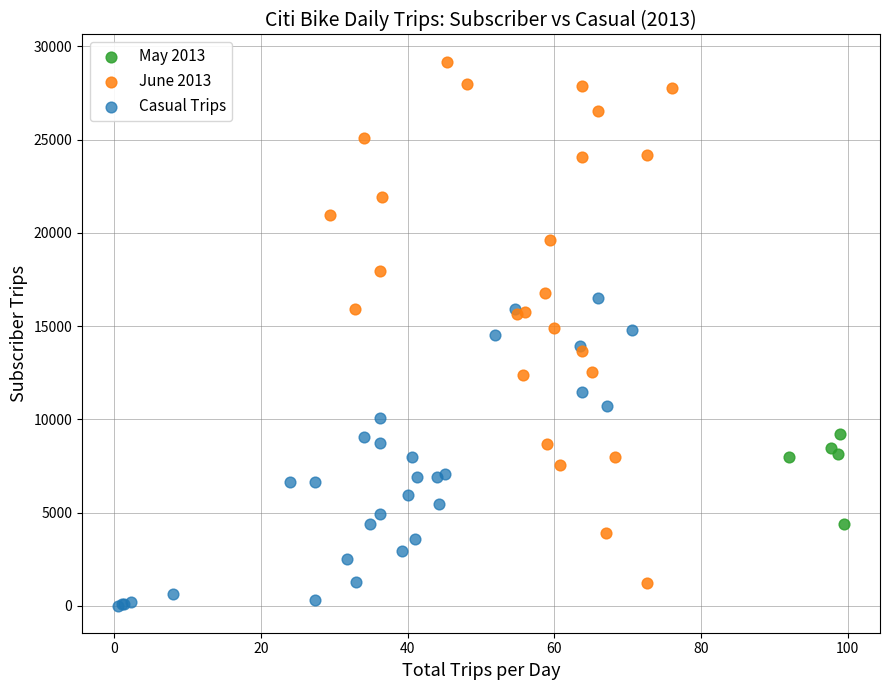

Which series reaches the maximum Y coordinate?

June 2013